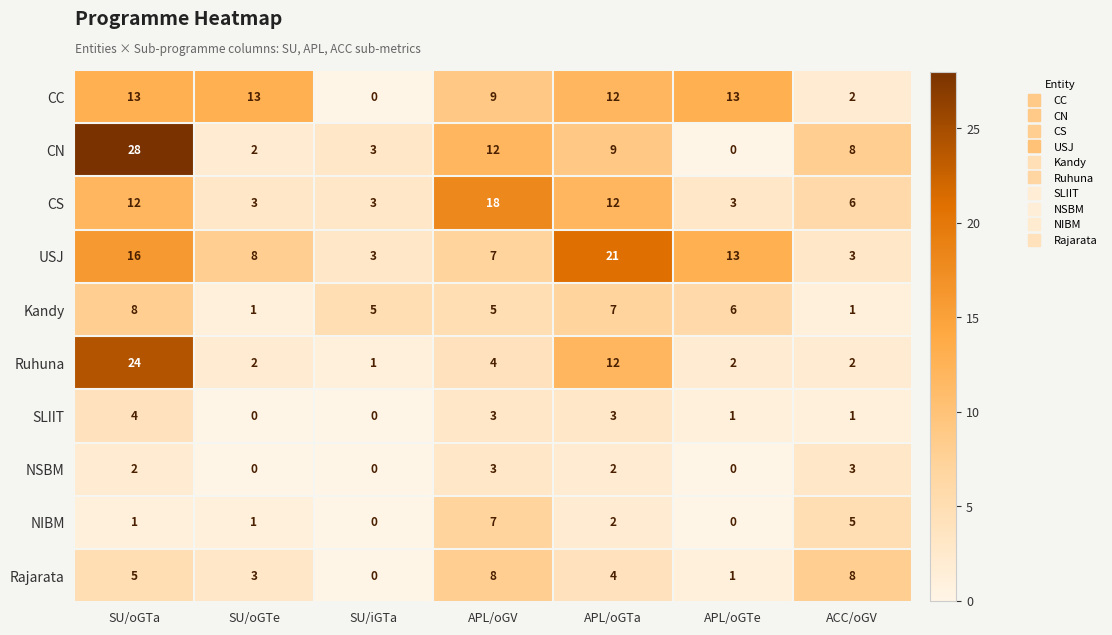

What is the difference between the highest and lowest values at APL/oGTa?

19